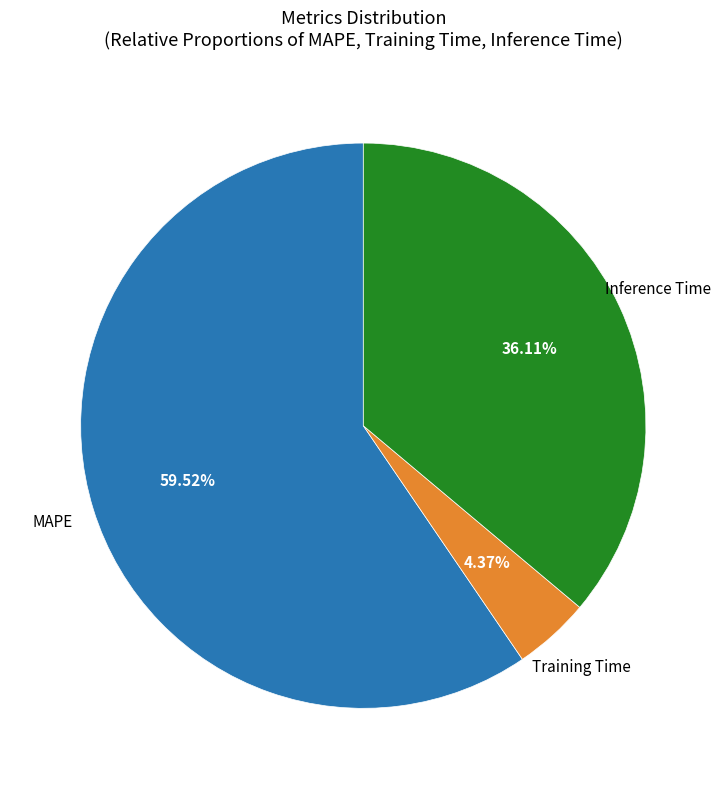

Does any single category account for the majority?

Yes